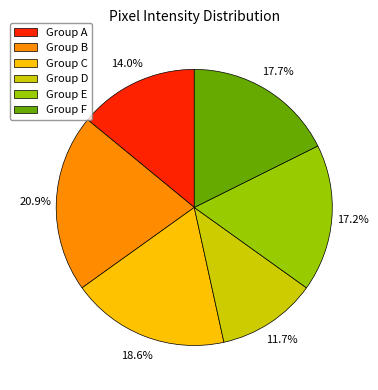

What is the smallest slice in the pie chart?

Group D